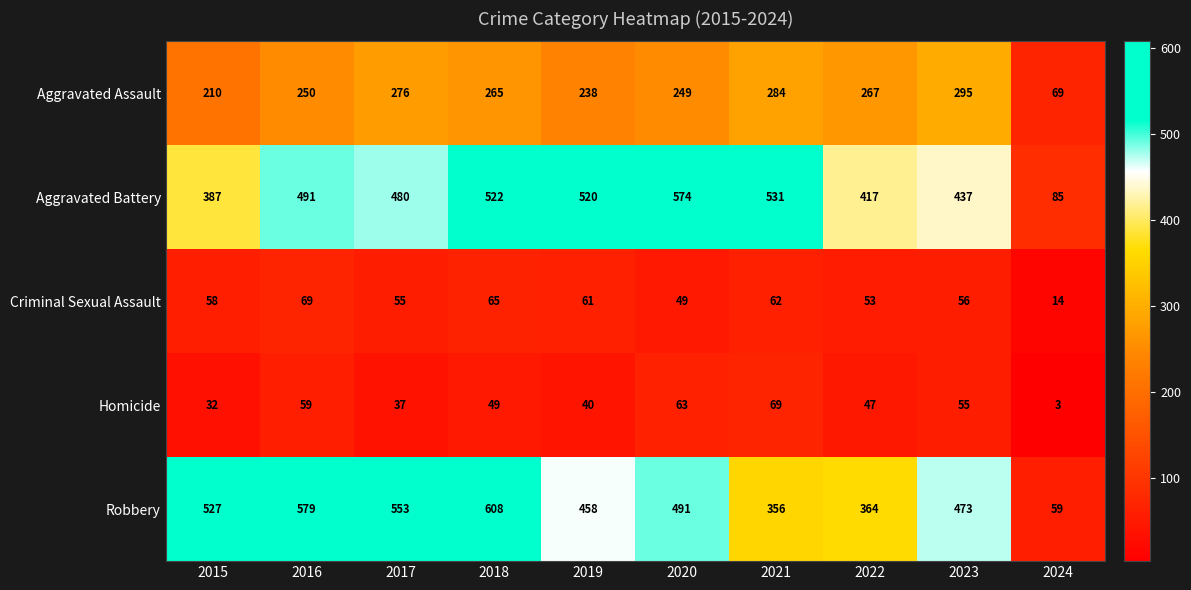

True or false: Criminal Sexual Assault has a value of 14 at 2015.

False